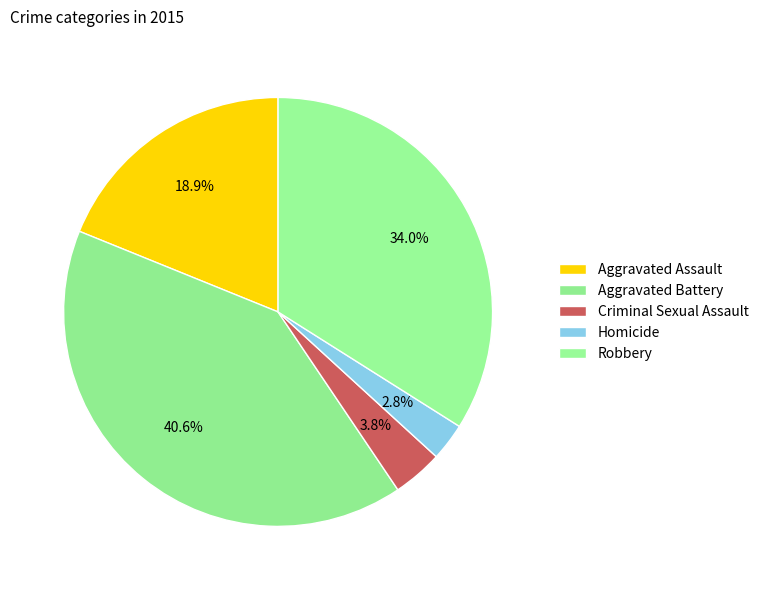

To the nearest percent, what is the difference between the Criminal Sexual Assault and Aggravated Battery slice percentages?

37%